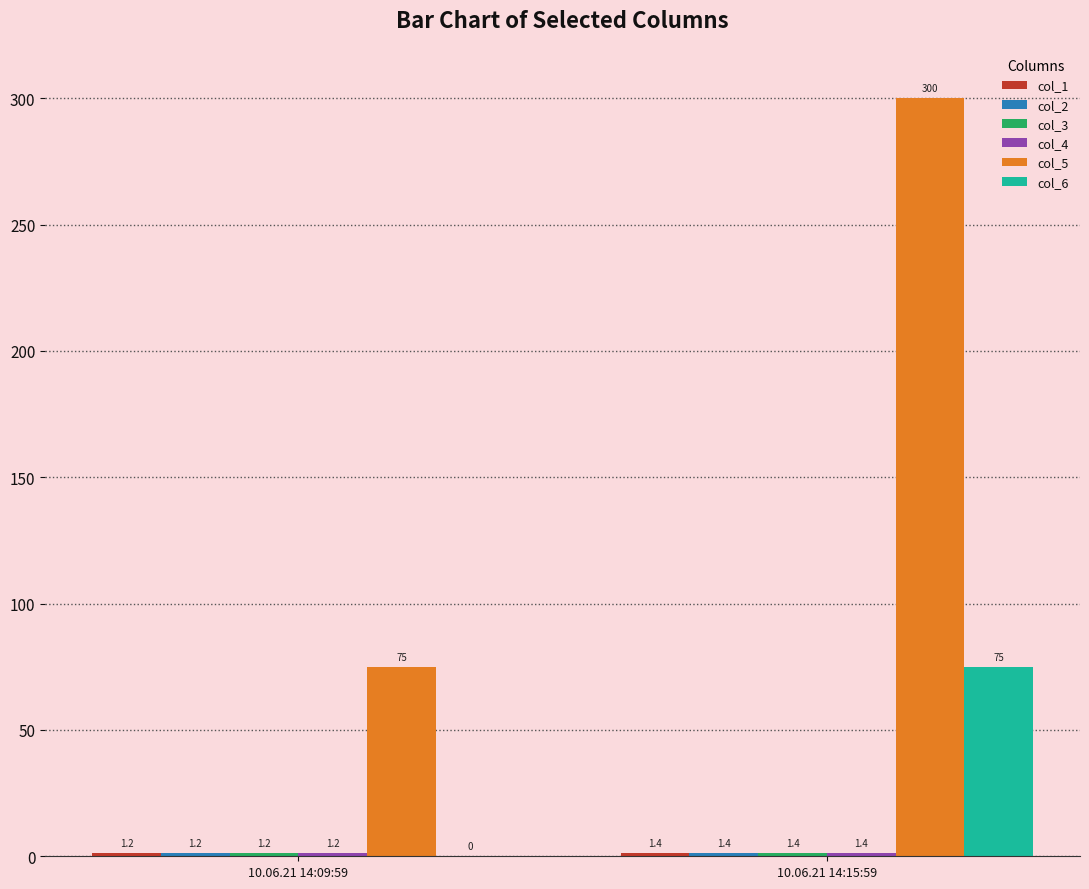

Between 10.06.21 14:09:59 and 10.06.21 14:15:59, which series saw the biggest shift?

col_5